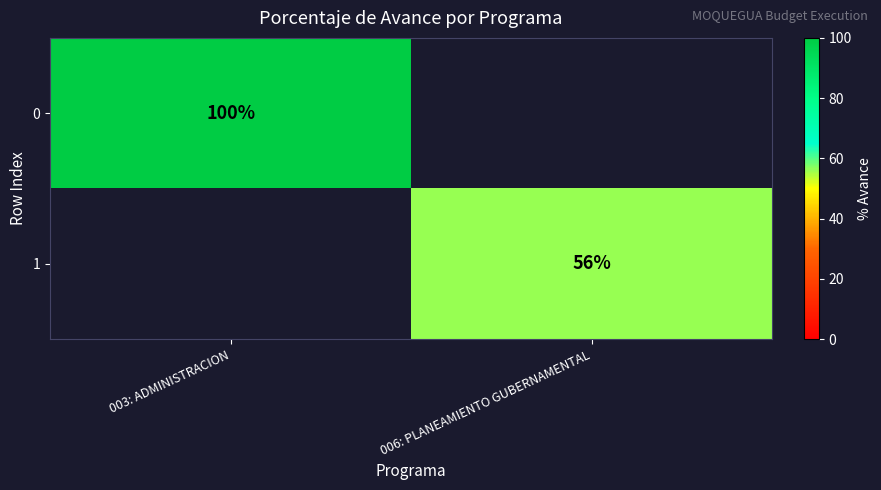

At how many categories does at least one series exceed 60?

1